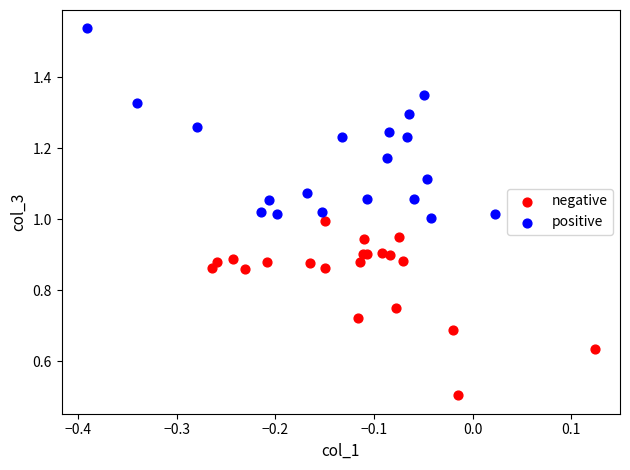

Which series contains the highest Y value?

positive